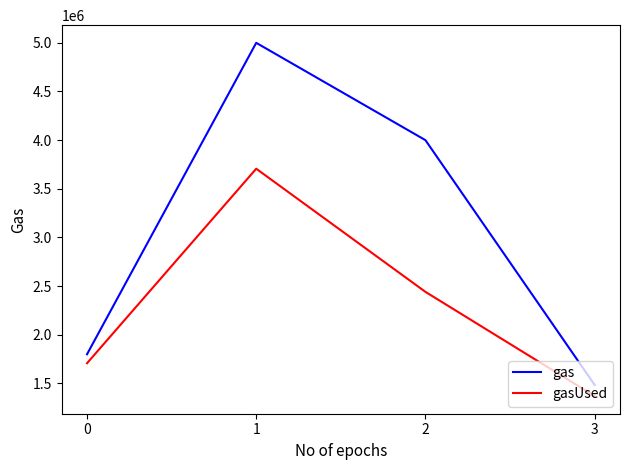

Rank the series by their maximum value, from lowest to highest.

gasUsed, gas